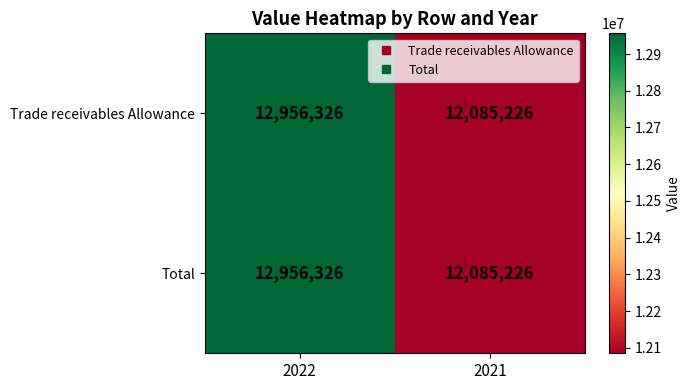

Read the Total value at 2021, to the nearest 100.

12085200